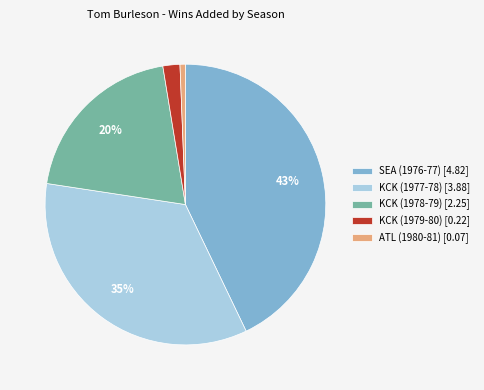

The KCK (1977-78) slice represents 25% of the pie. True or false?

False